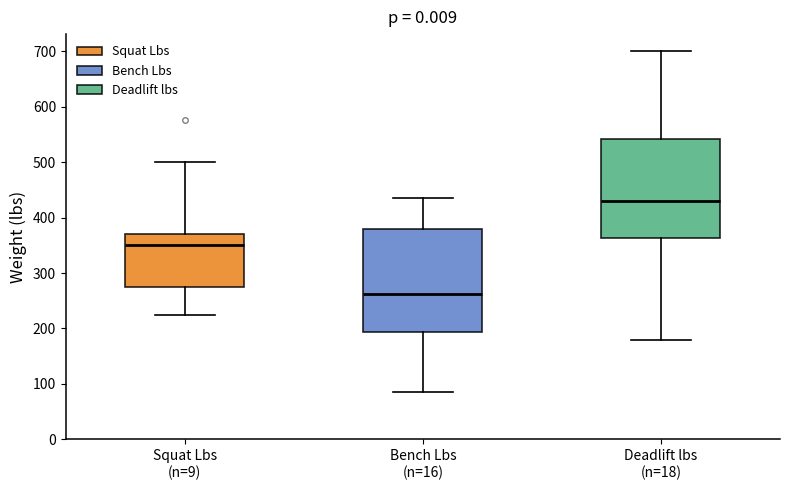

Reading left to right, read every box against the y-axis: the position of its median line, the range the box covers, and the ends of its whiskers. The values are not printed on the chart, so give them approximately, as read against the axis.

Squat Lbs (n=9): median 350, box 280 to 370, whiskers 230 to 500
Bench Lbs (n=16): median 260, box 190 to 380, whiskers 90 to 440
Deadlift lbs (n=18): median 430, box 360 to 540, whiskers 180 to 700